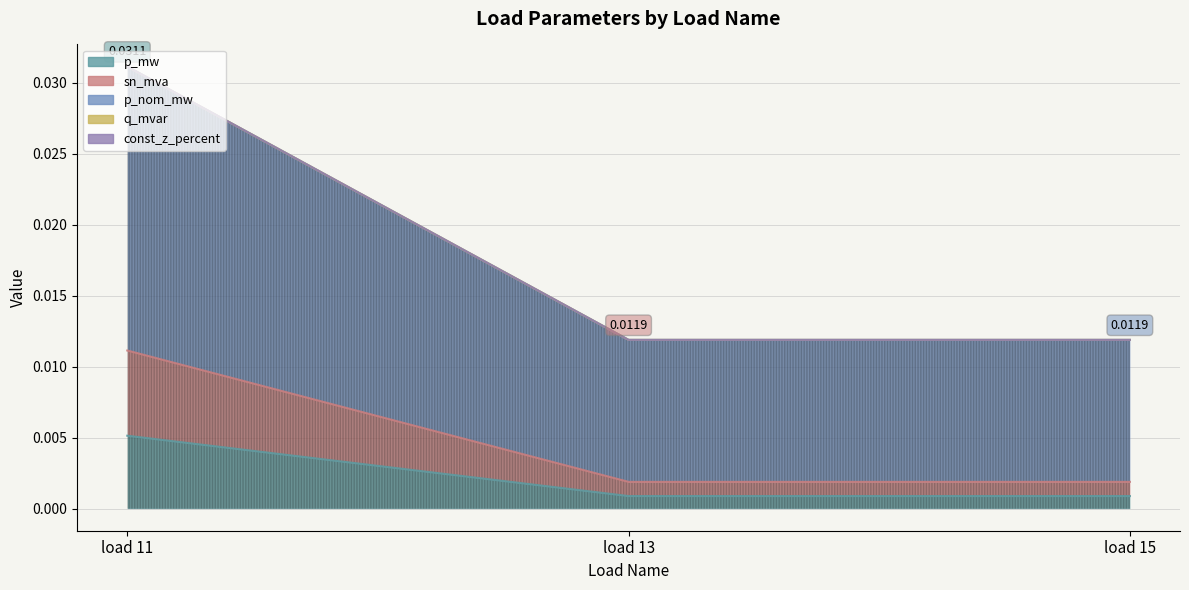

At how many categories does at least one series exceed 0?

3